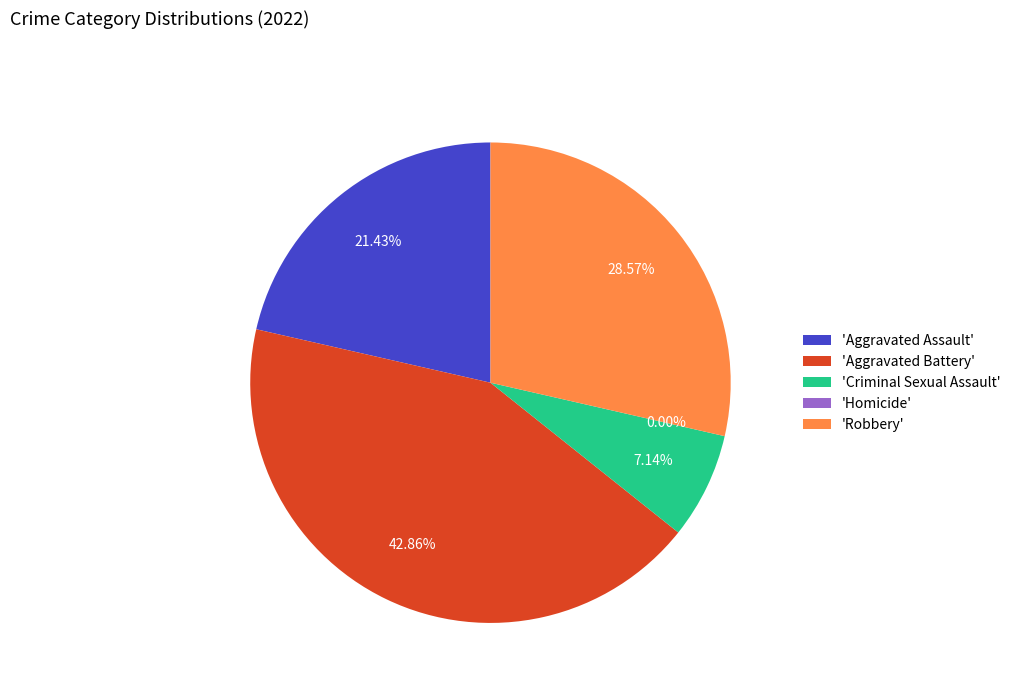

Is it true that Homicide is 7% of the pie?

False